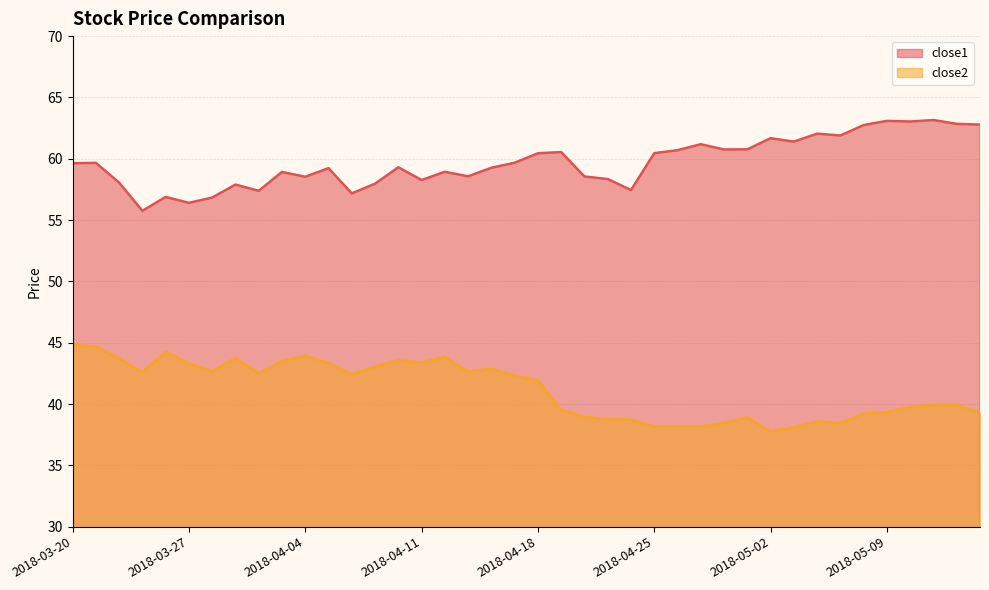

At which label does close1 first exceed 59?

2018-03-20